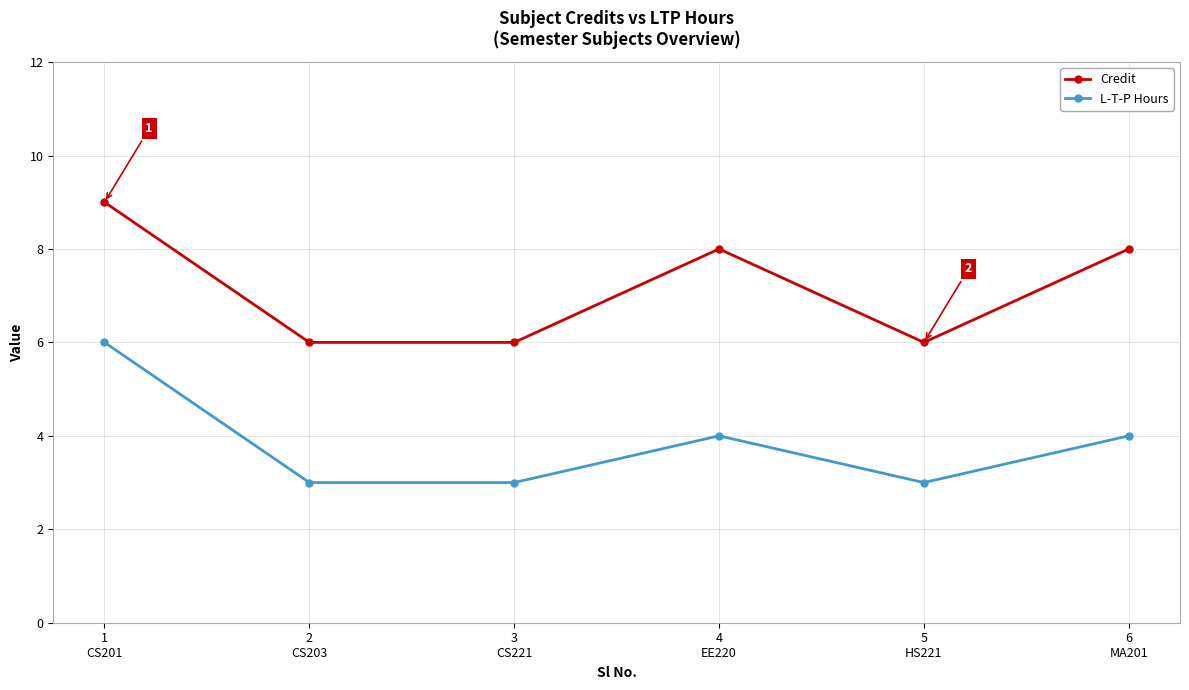

At which category is the sum across all series the highest?

1
CS201